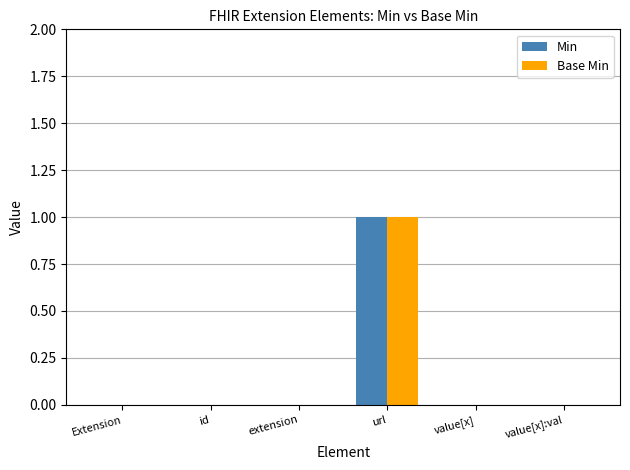

Count the number of categories in the chart.

6